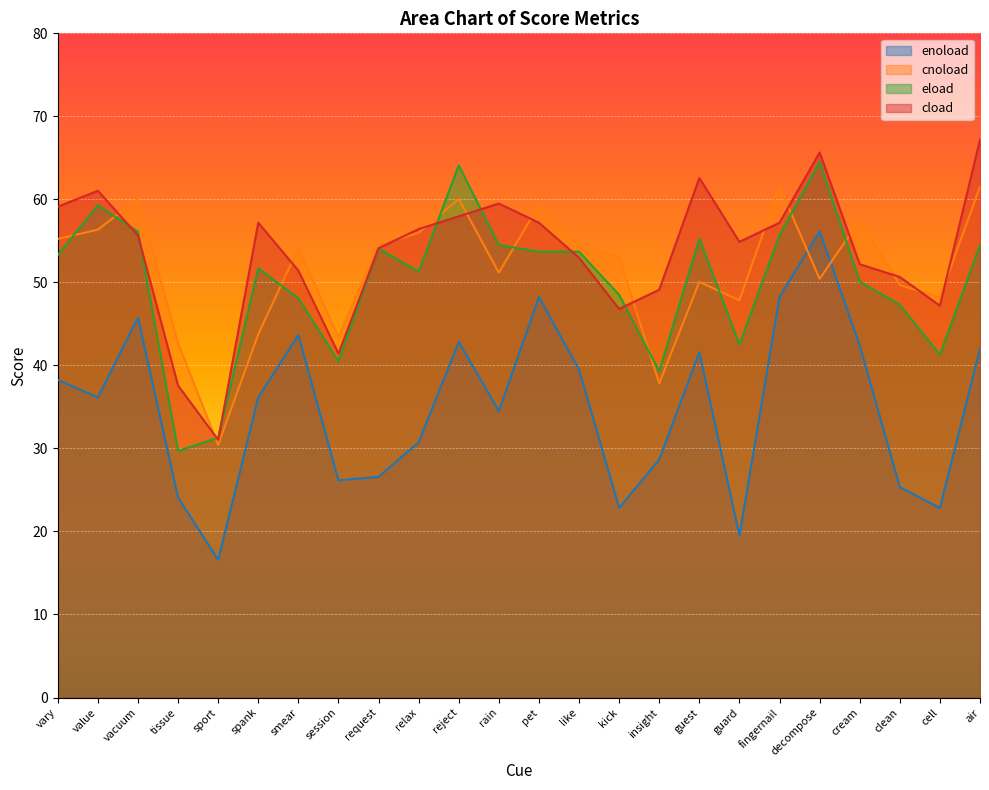

How many intersections are there between cnoload and eload?

10